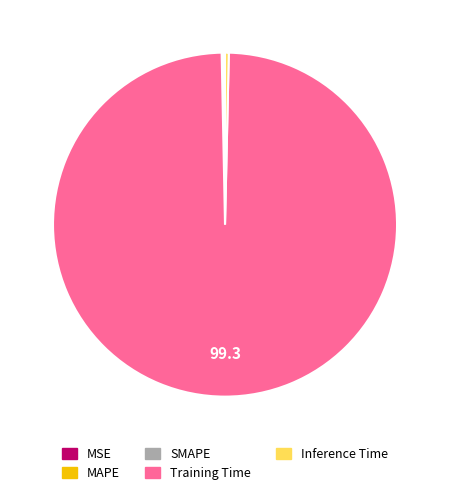

Which slice is the largest?

Training Time